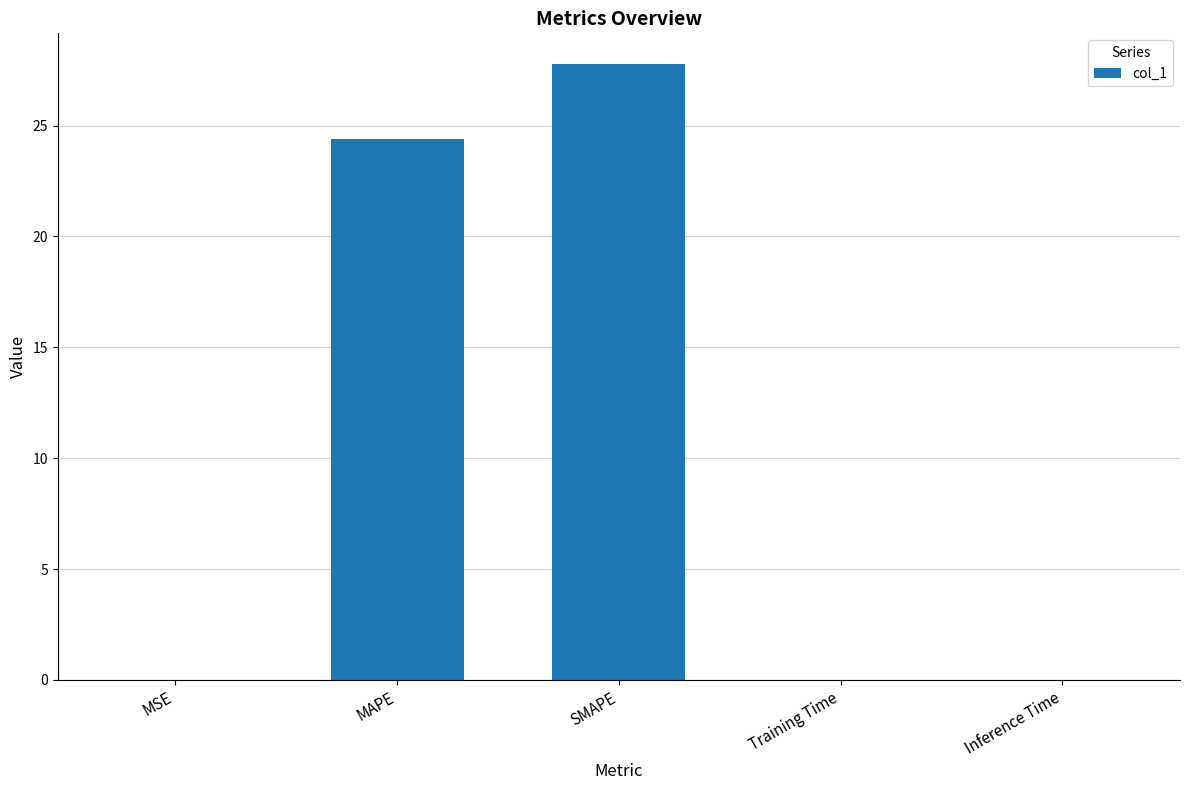

The chart shows a value of 13.5 at SMAPE. True or false?

False